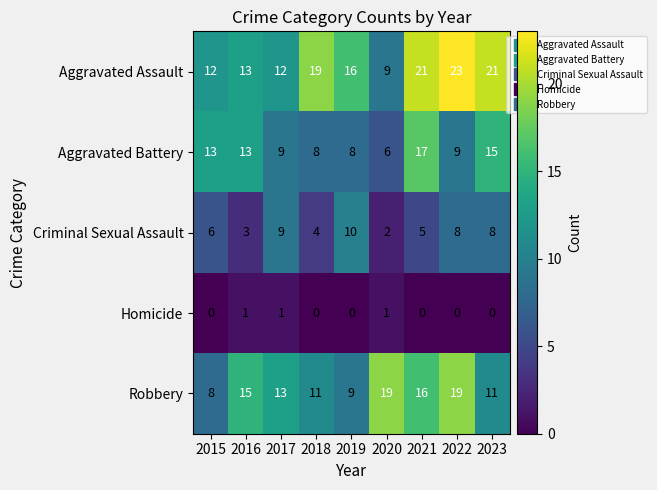

Where is Robbery nearest to the value 13?

2017